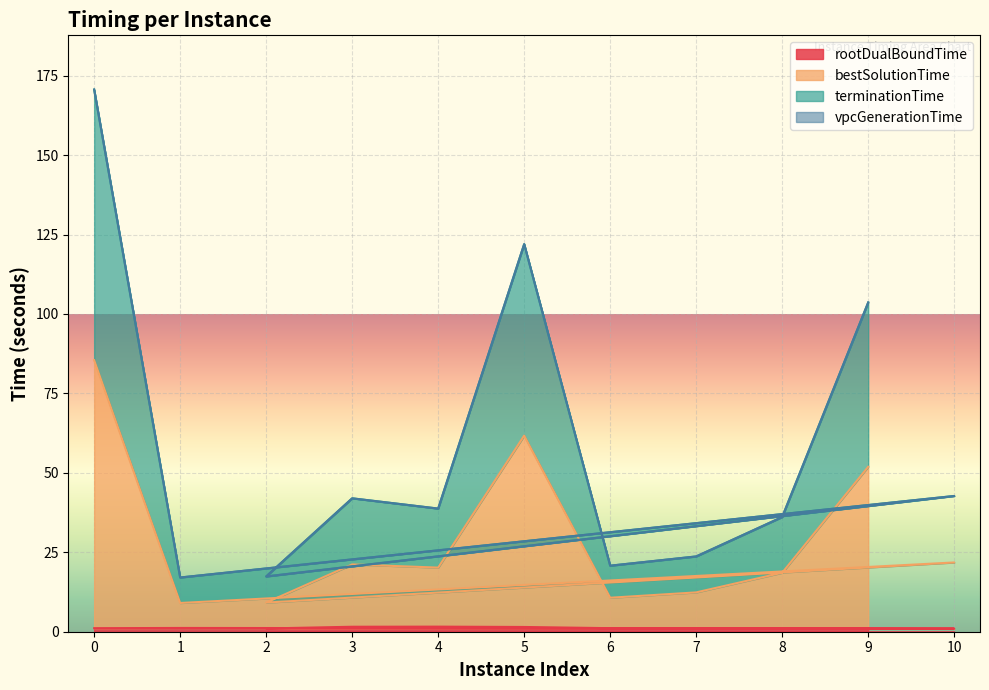

True or false: bestSolutionTime and rootDualBoundTime cross at least once.

False